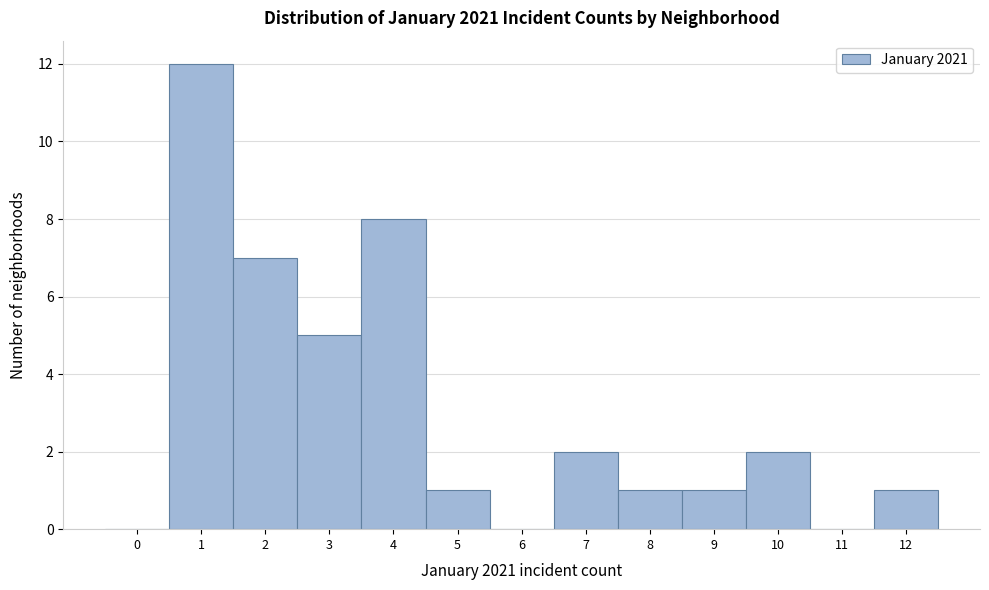

Reading left to right, what are all the values shown in this chart?

0=0	1=12	2=7	3=5	4=8	5=1	6=0	7=2	8=1	9=1	10=2	11=0	12=1